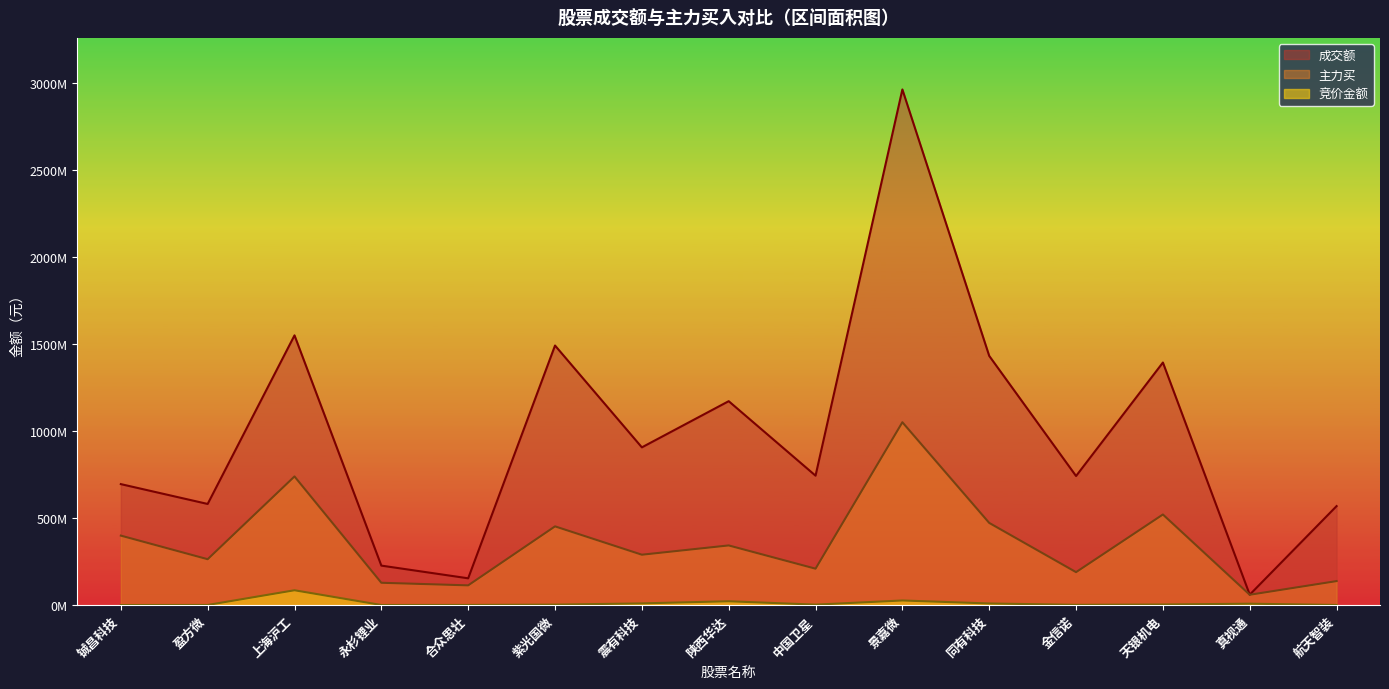

At how many categories does at least one series exceed 989178794?

6